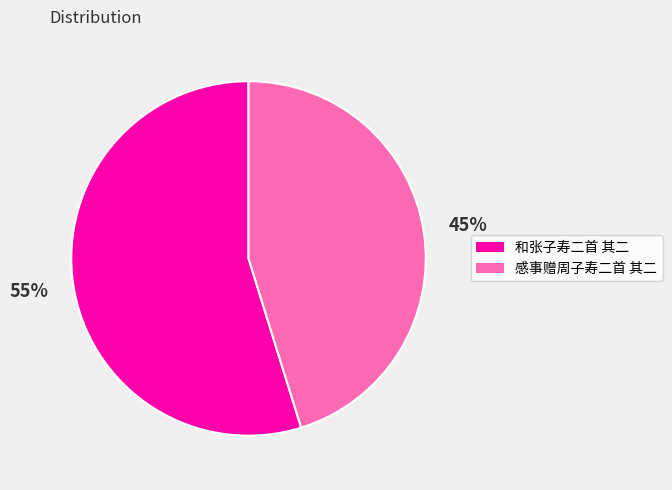

Does 和张子寿二首 其二 account for over 50% of the chart?

Yes